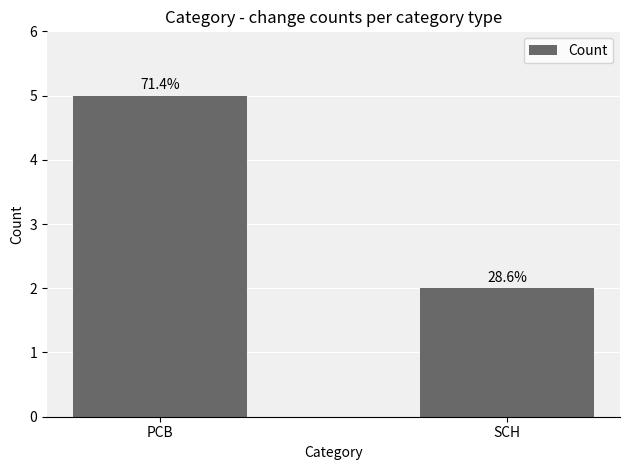

How many bars are there in total?

2